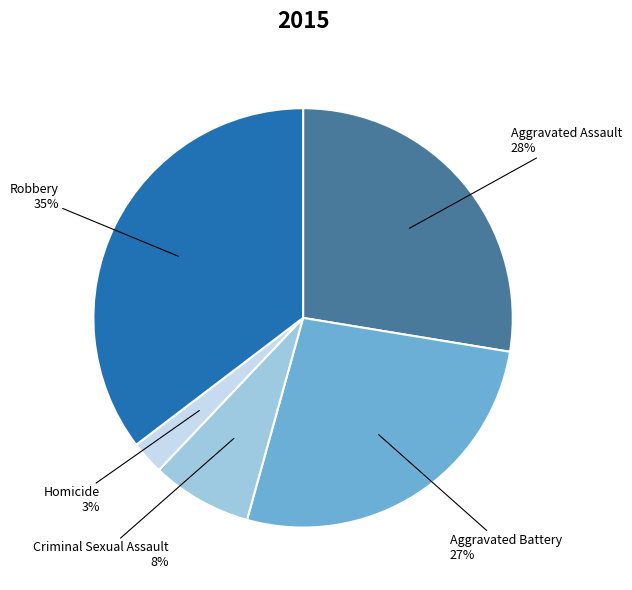

Which slice is the smallest?

Homicide